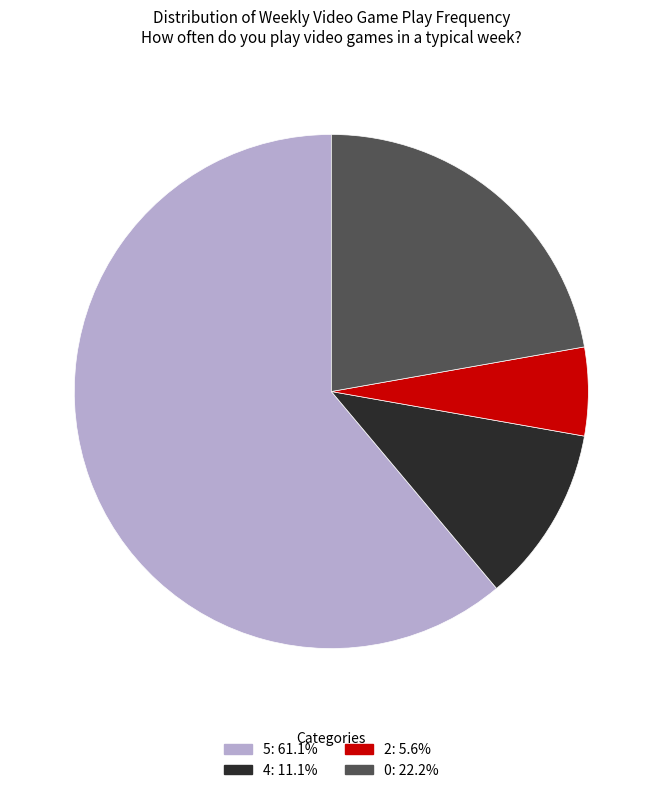

Is it true that 4 is 5% of the pie?

False